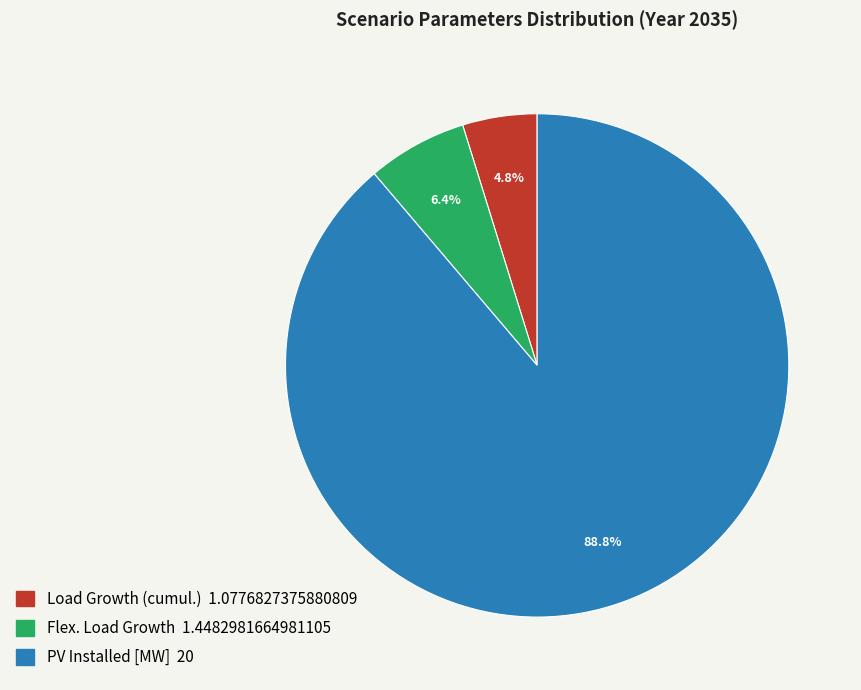

Which category has the smallest portion of the pie?

Load Growth (cumul.)